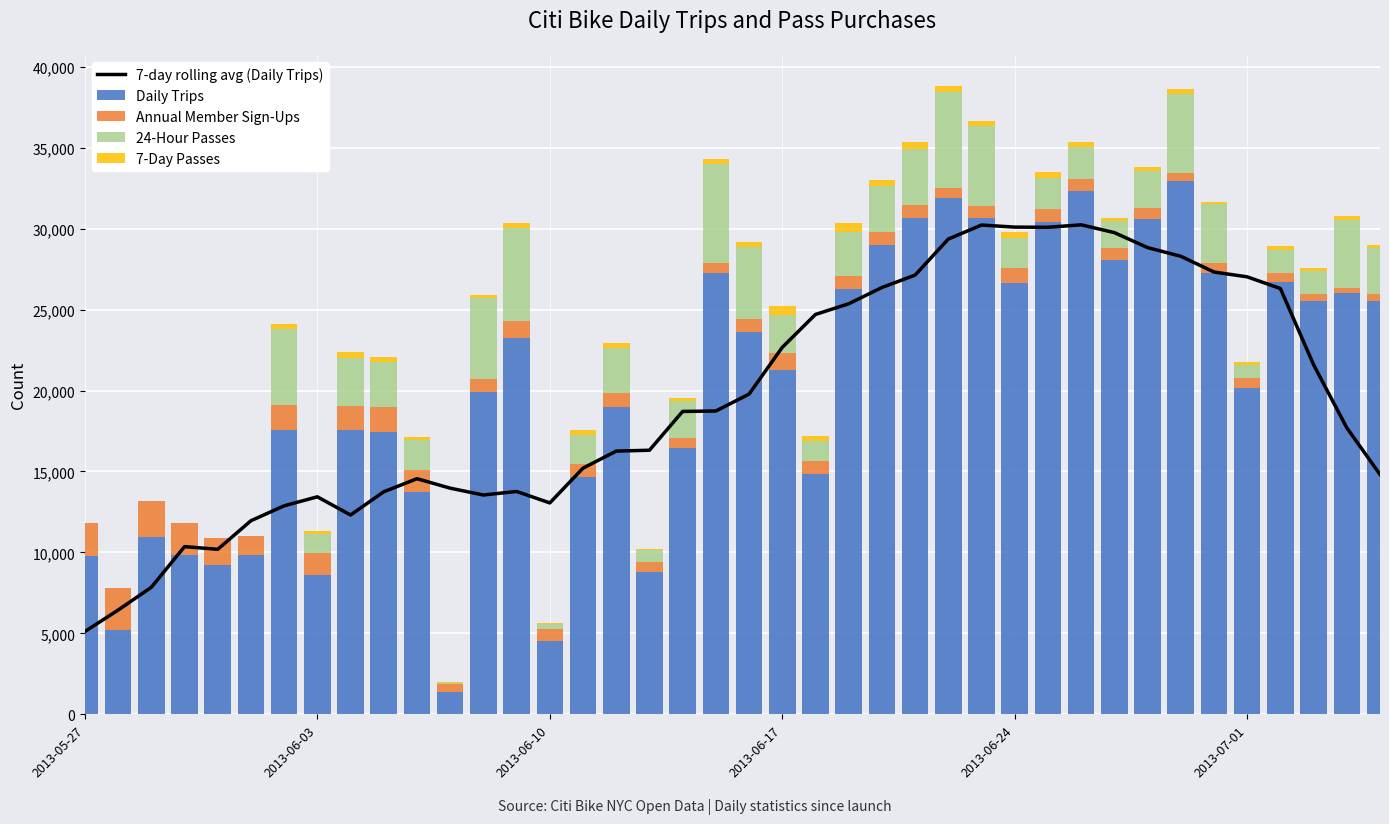

At 2013-07-01, list the series in order from smallest to largest.

7-Day Passes, Annual Member Sign-Ups, 24-Hour Passes, Daily Trips, 7-day rolling avg (Daily Trips)